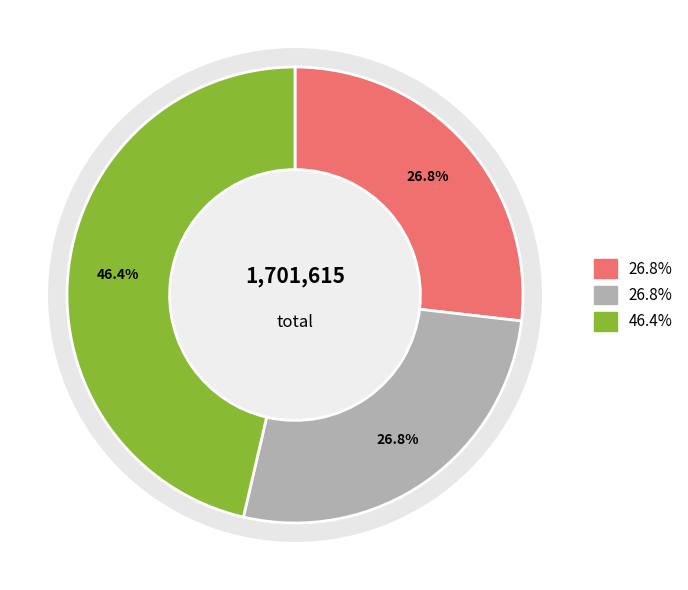

Is there a majority slice in this chart?

No